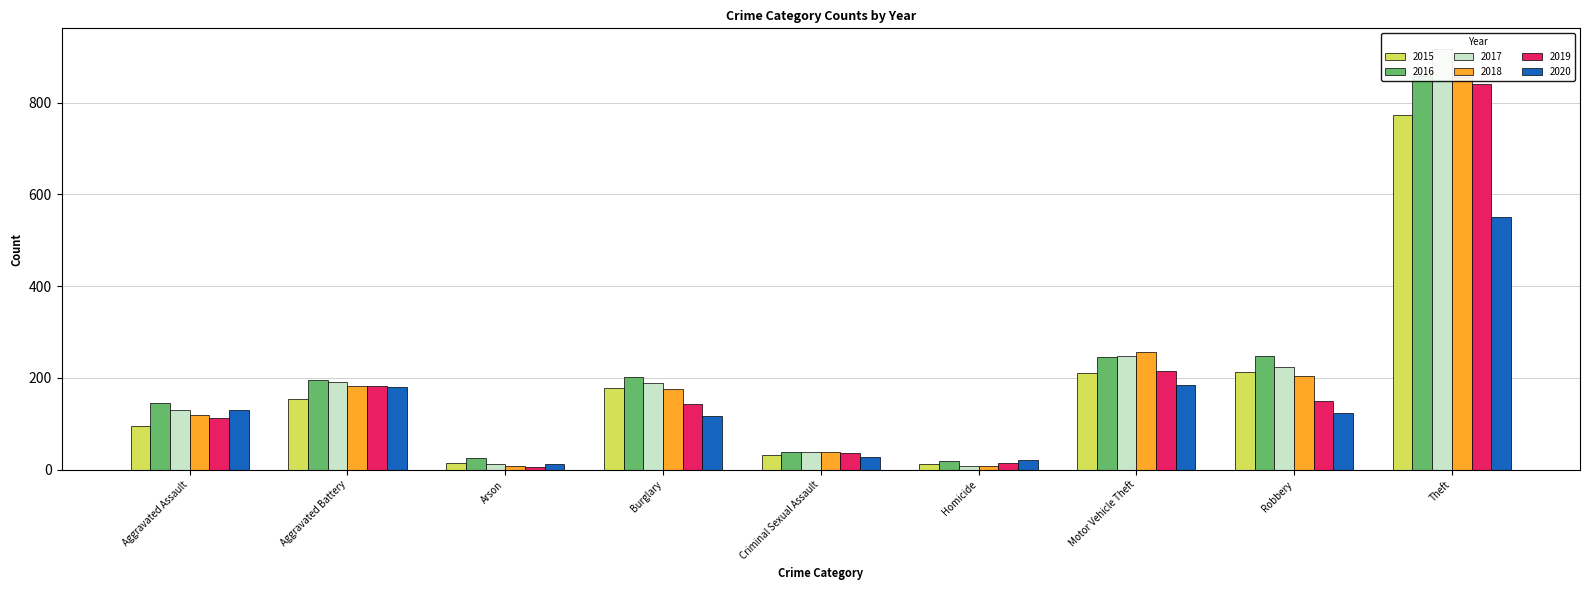

Reading right to left, transcribe all the data shown in this chart.

2015: Theft=774	Robbery=212	Motor Vehicle Theft=211	Homicide=13	Criminal Sexual Assault=31	Burglary=178	Arson=15	Aggravated Battery=154	Aggravated Assault=95
2016: Theft=858	Robbery=247	Motor Vehicle Theft=245	Homicide=18	Criminal Sexual Assault=39	Burglary=201	Arson=25	Aggravated Battery=196	Aggravated Assault=146
2017: Theft=916	Robbery=224	Motor Vehicle Theft=247	Homicide=8	Criminal Sexual Assault=39	Burglary=189	Arson=12	Aggravated Battery=191	Aggravated Assault=131
2018: Theft=856	Robbery=204	Motor Vehicle Theft=256	Homicide=8	Criminal Sexual Assault=38	Burglary=176	Arson=8	Aggravated Battery=183	Aggravated Assault=119
2019: Theft=841	Robbery=150	Motor Vehicle Theft=216	Homicide=14	Criminal Sexual Assault=37	Burglary=143	Arson=6	Aggravated Battery=182	Aggravated Assault=113
2020: Theft=551	Robbery=124	Motor Vehicle Theft=184	Homicide=22	Criminal Sexual Assault=28	Burglary=116	Arson=12	Aggravated Battery=180	Aggravated Assault=131